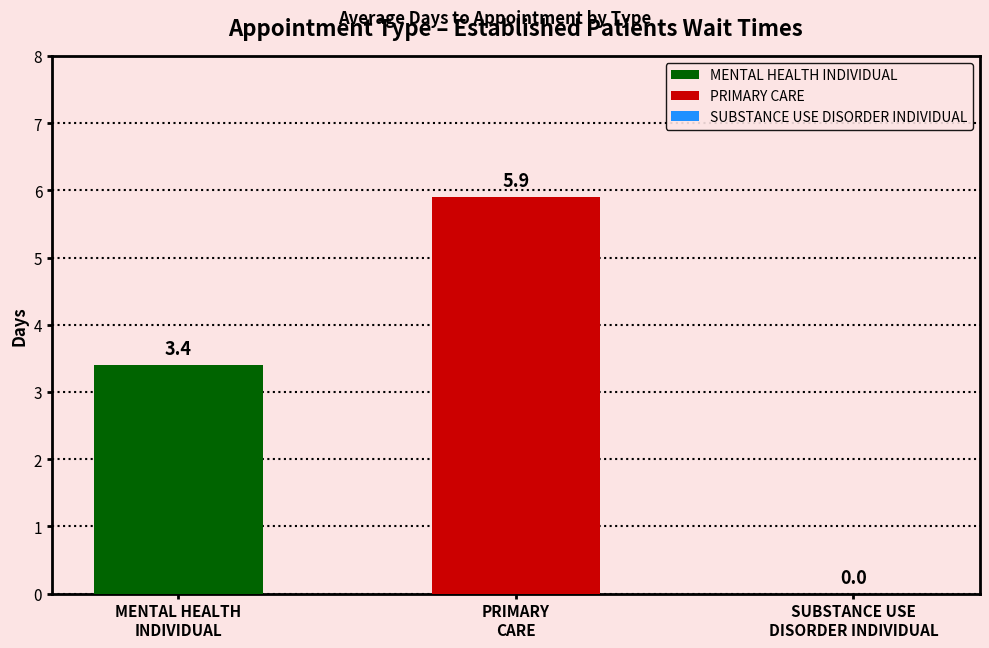

List the series in order of their overall mean, lowest first.

MENTAL HEALTH INDIVIDUAL, PRIMARY CARE